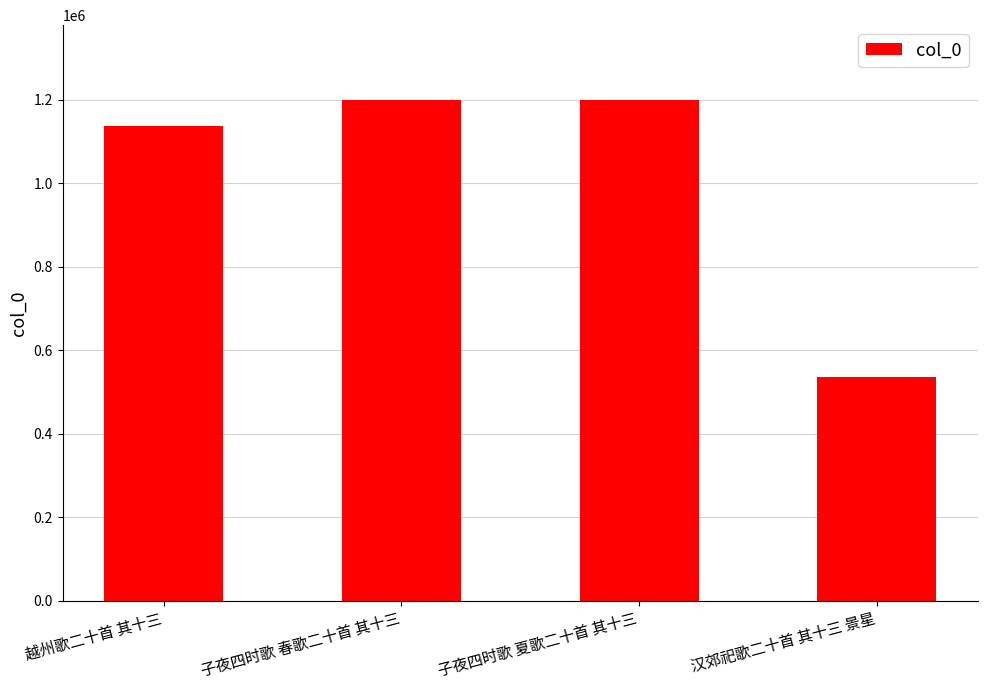

Between 越州歌二十首 其十三 and 子夜四时歌 春歌二十首 其十三, which is larger?

子夜四时歌 春歌二十首 其十三